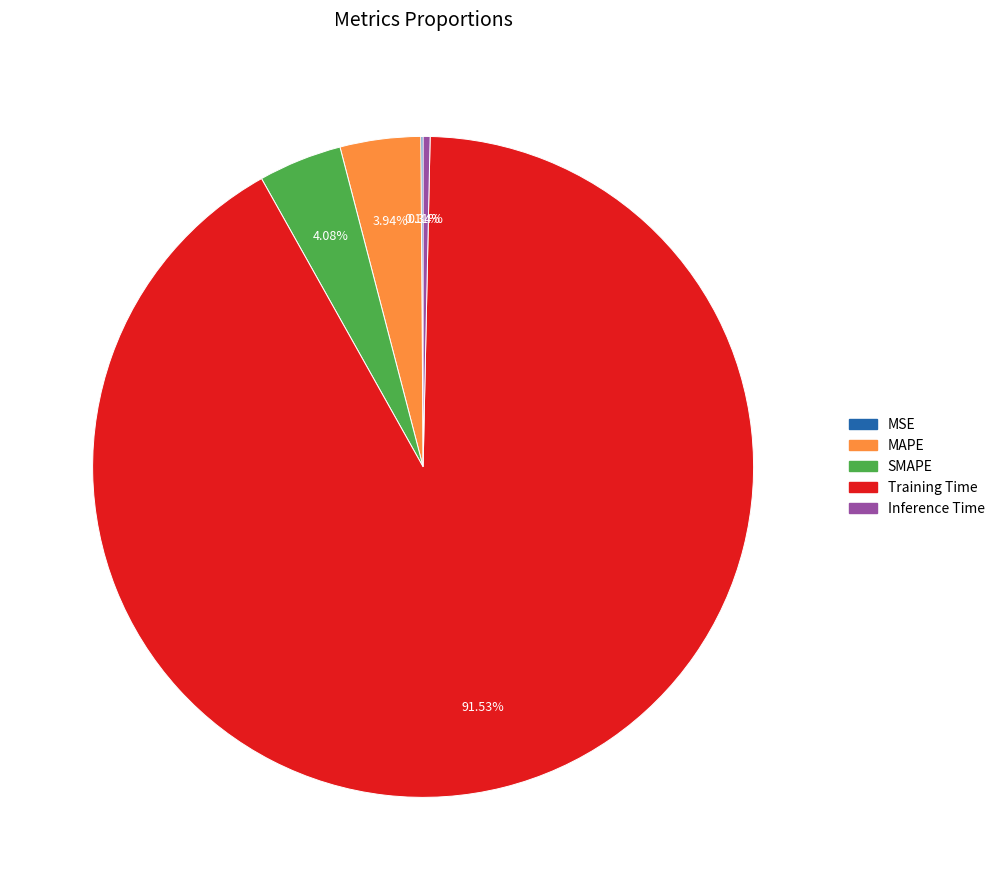

Which slice represents more than half of the pie?

Training Time